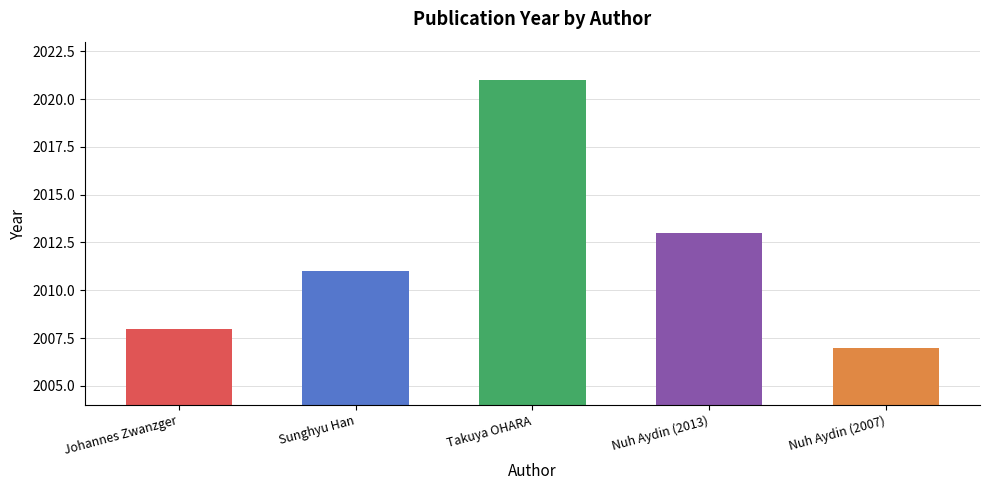

What is the maximum value shown in the chart?

2021